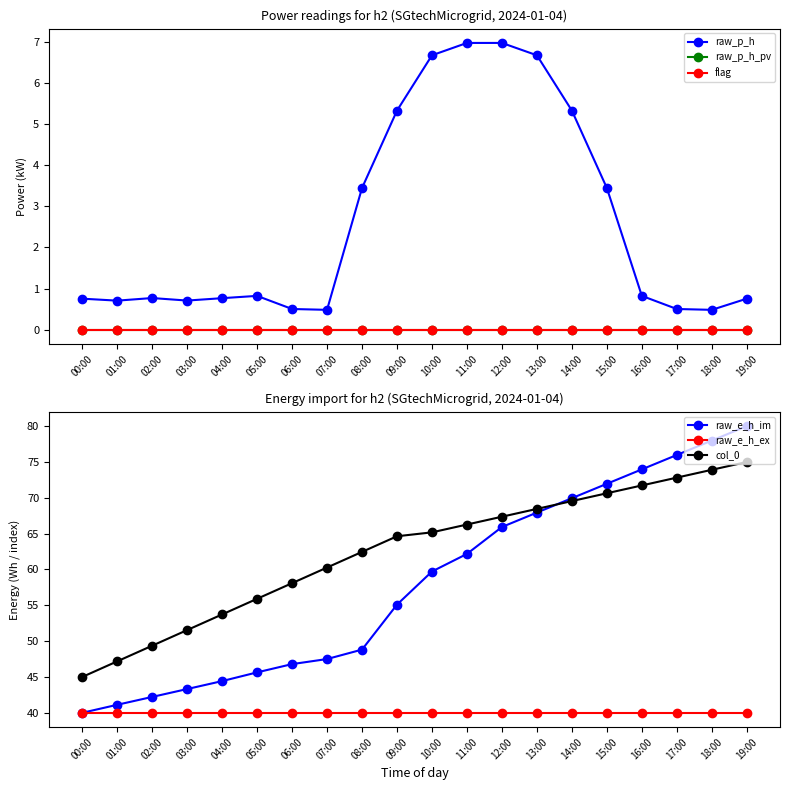

What is the value of the col_0 point at the 14th from the left?

68.5